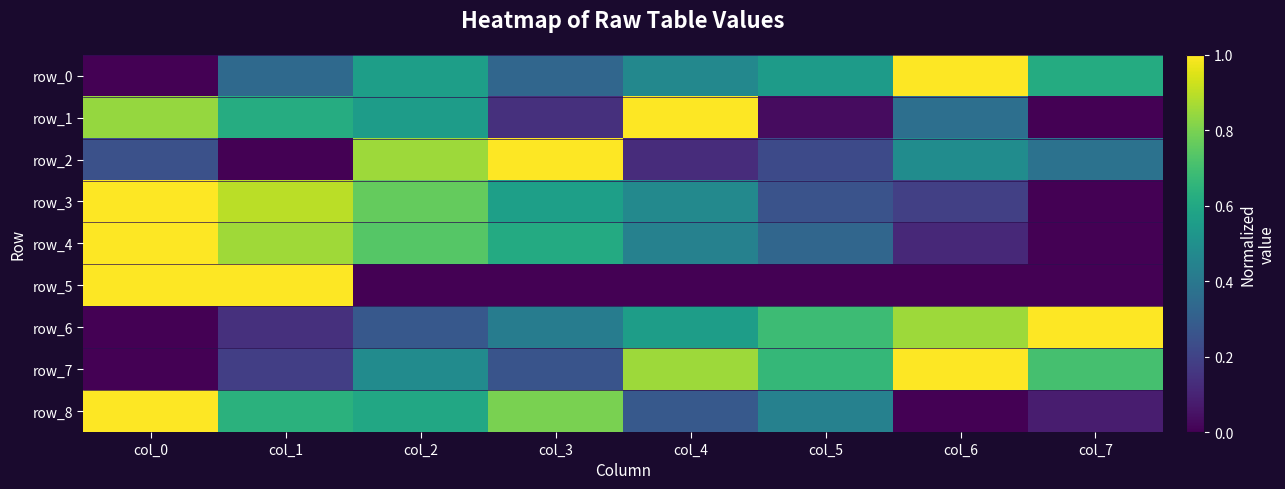

Is it true that row_1 equals 0.6 at col_2?

True